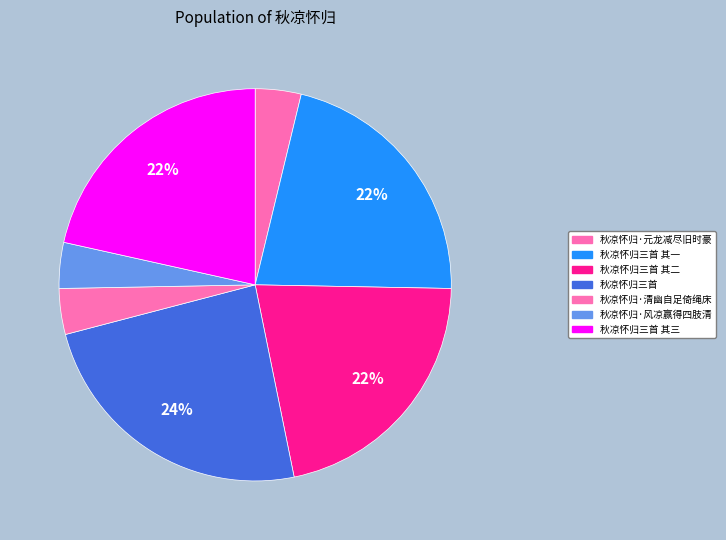

How many segments does this pie chart have?

7